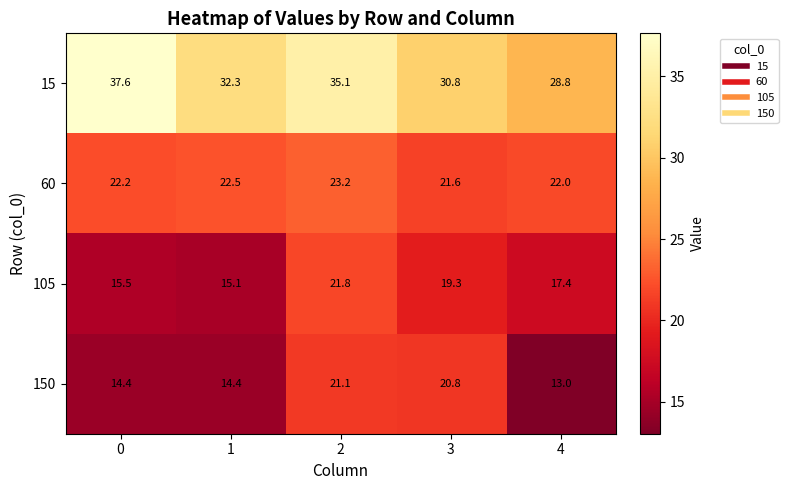

At how many categories does at least one series exceed 32?

3